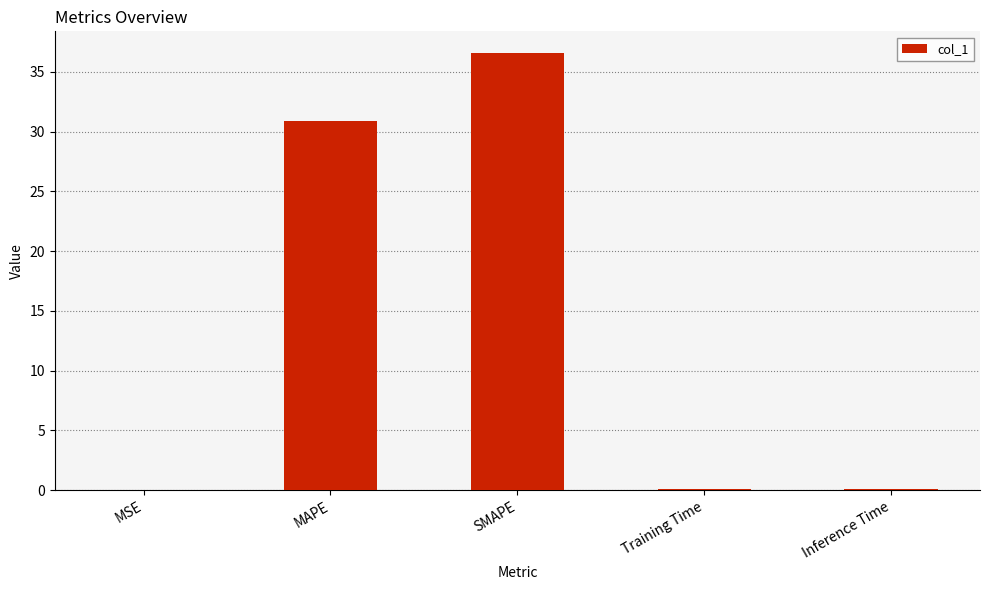

True or false: the data shows 0.0 at MSE.

True